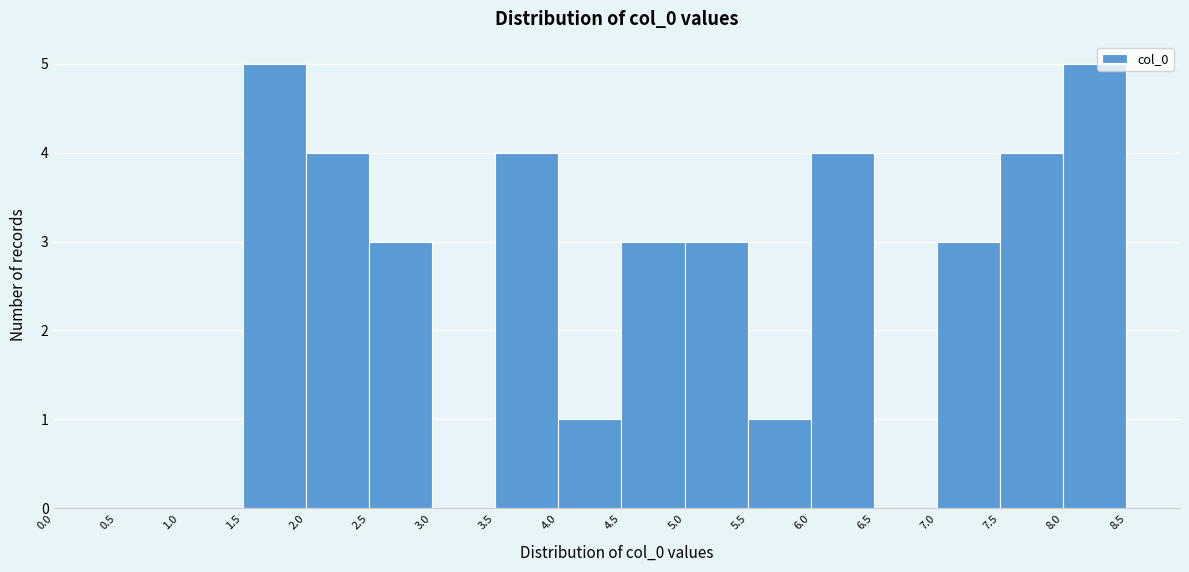

Reading left to right, transcribe this chart: for each bar, give the range it covers on the x-axis and its height. The values are not printed on the chart, so give them approximately, as read against the axis.

0.0 to 0.5: 0
0.5 to 1.0: 0
1.0 to 1.5: 0
1.5 to 2.0: 5
2.0 to 2.5: 4
2.5 to 3.0: 3
3.0 to 3.5: 0
3.5 to 4.0: 4
4.0 to 4.5: 1
4.5 to 5.0: 3
5.0 to 5.5: 3
5.5 to 6.0: 1
6.0 to 6.5: 4
6.5 to 7.0: 0
7.0 to 7.5: 3
7.5 to 8.0: 4
8.0 to 8.5: 5